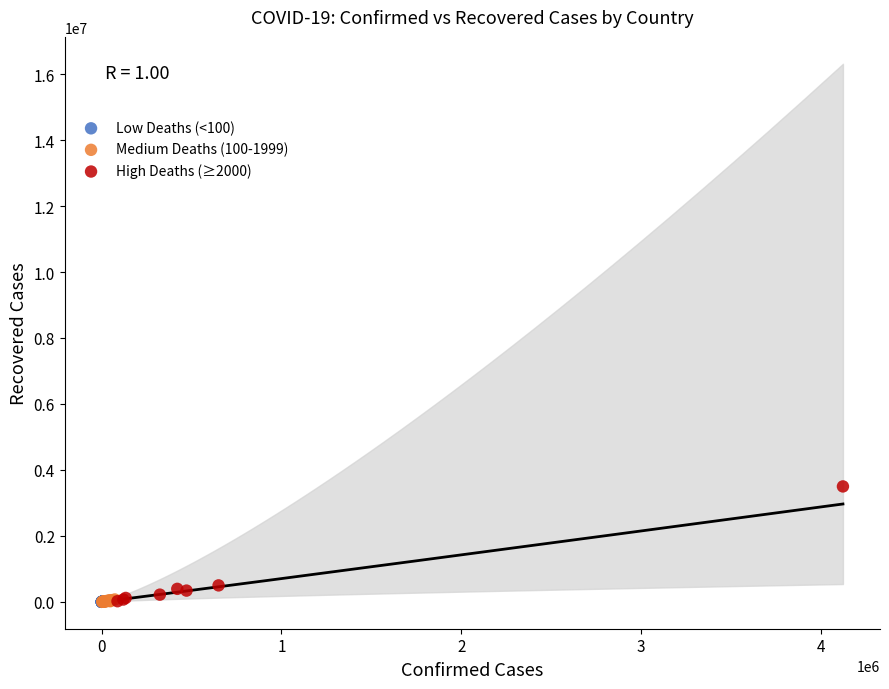

Which series reaches the maximum Y coordinate?

High Deaths (≥2000)